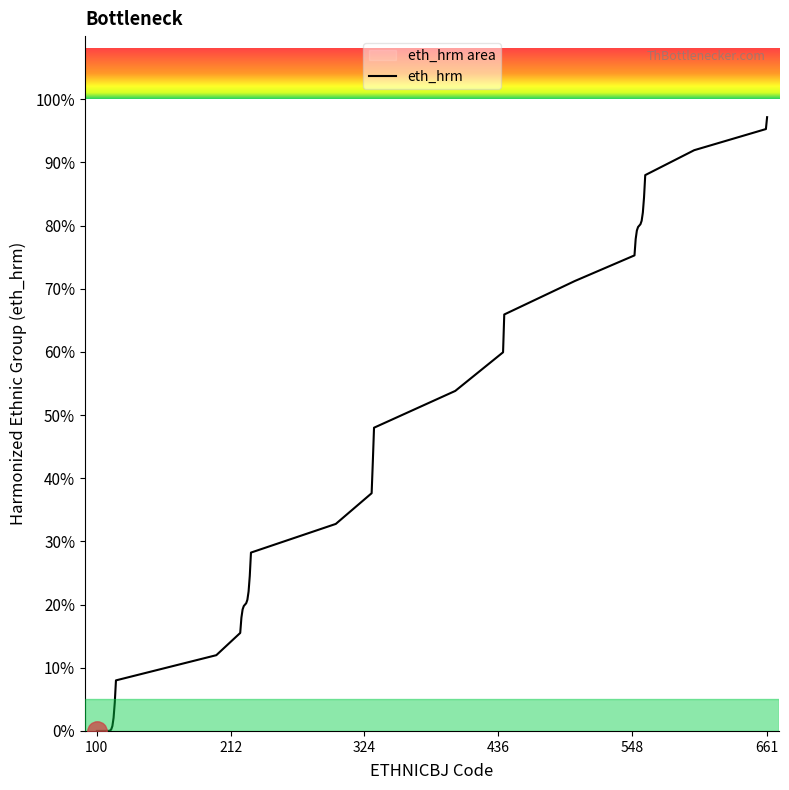

What is the greatest value displayed?

97.2